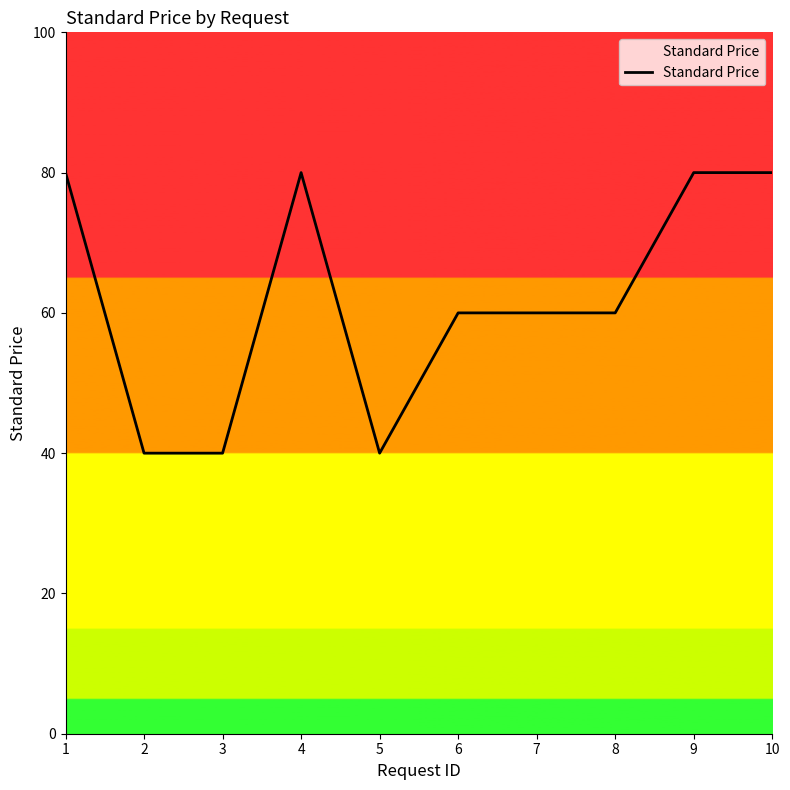

Which has a higher value, 10 or 2?

10